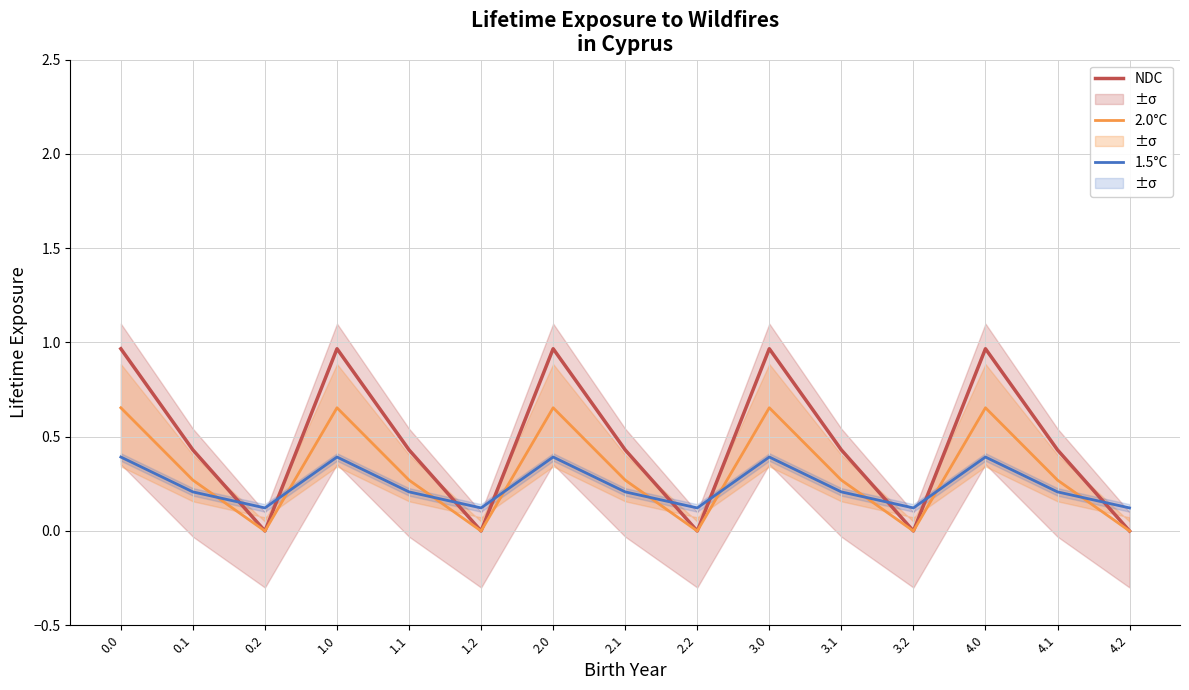

How many data points does each series have?

15